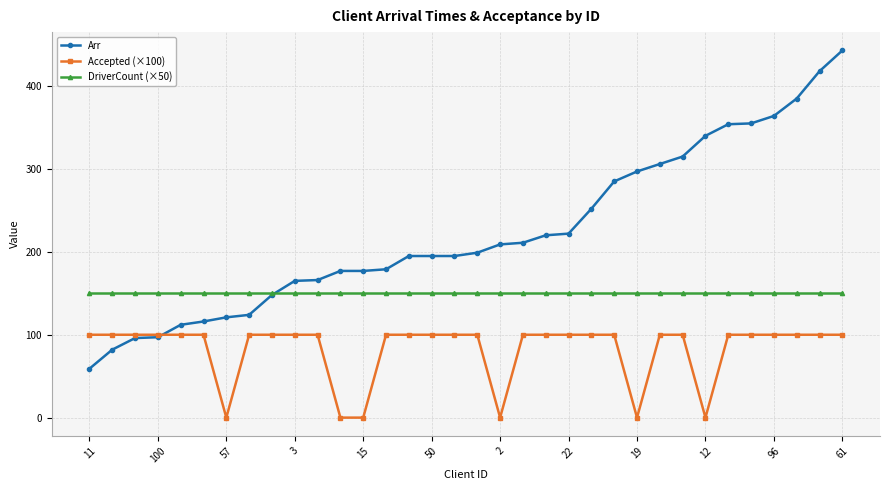

At how many categories does at least one series exceed 358?

4